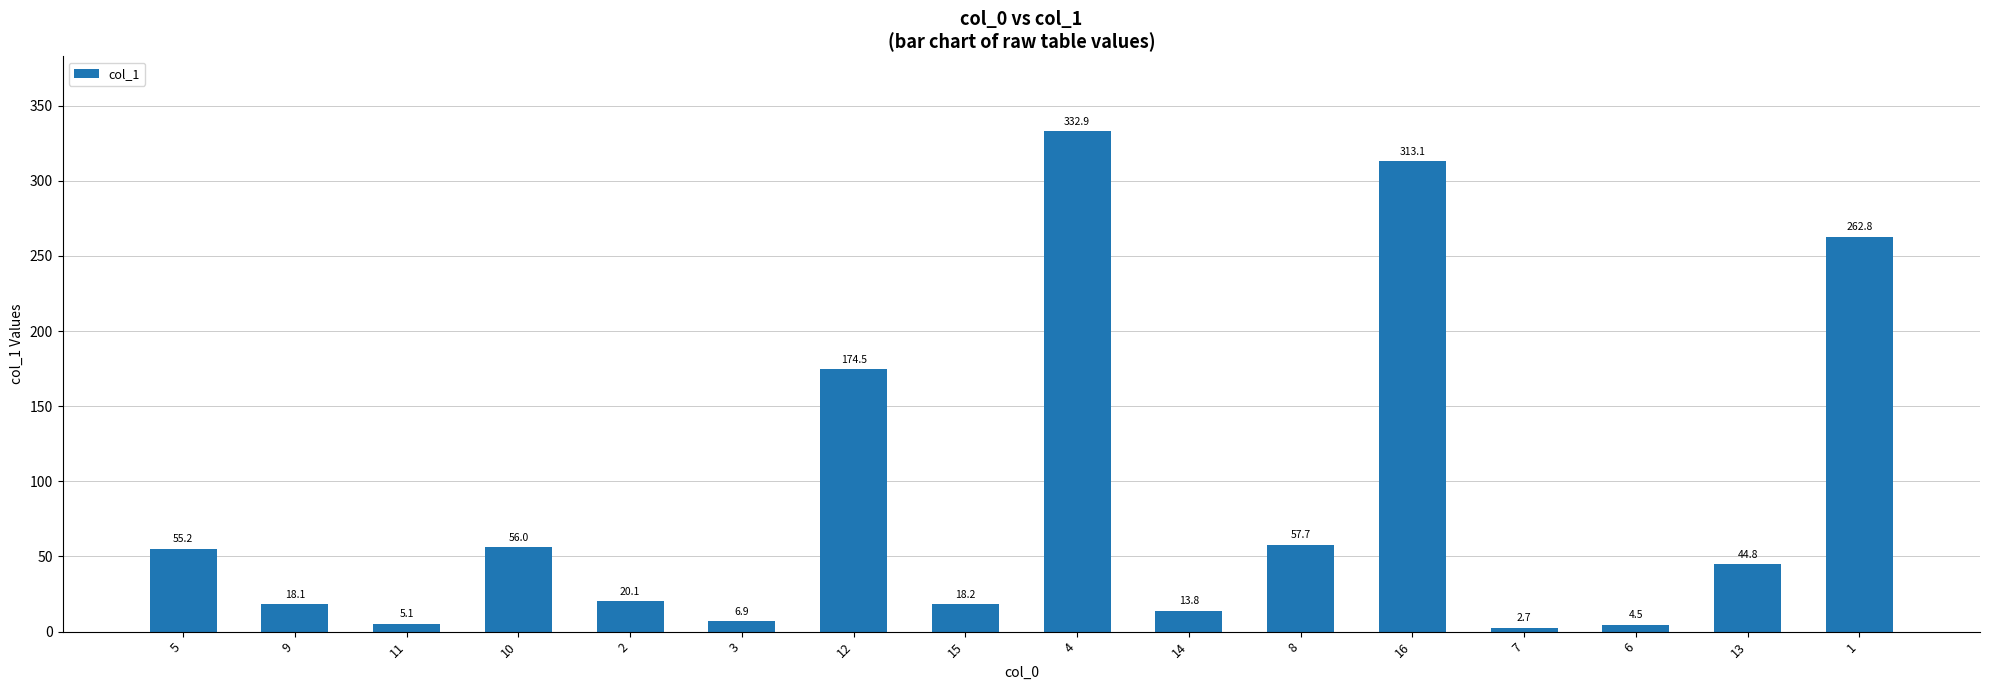

Reading left to right, what are all the values shown in this chart?

5=55.2	9=18.1	11=5.1	10=56.0	2=20.1	3=6.9	12=174.5	15=18.2	4=332.9	14=13.8	8=57.7	16=313.1	7=2.7	6=4.5	13=44.8	1=262.8